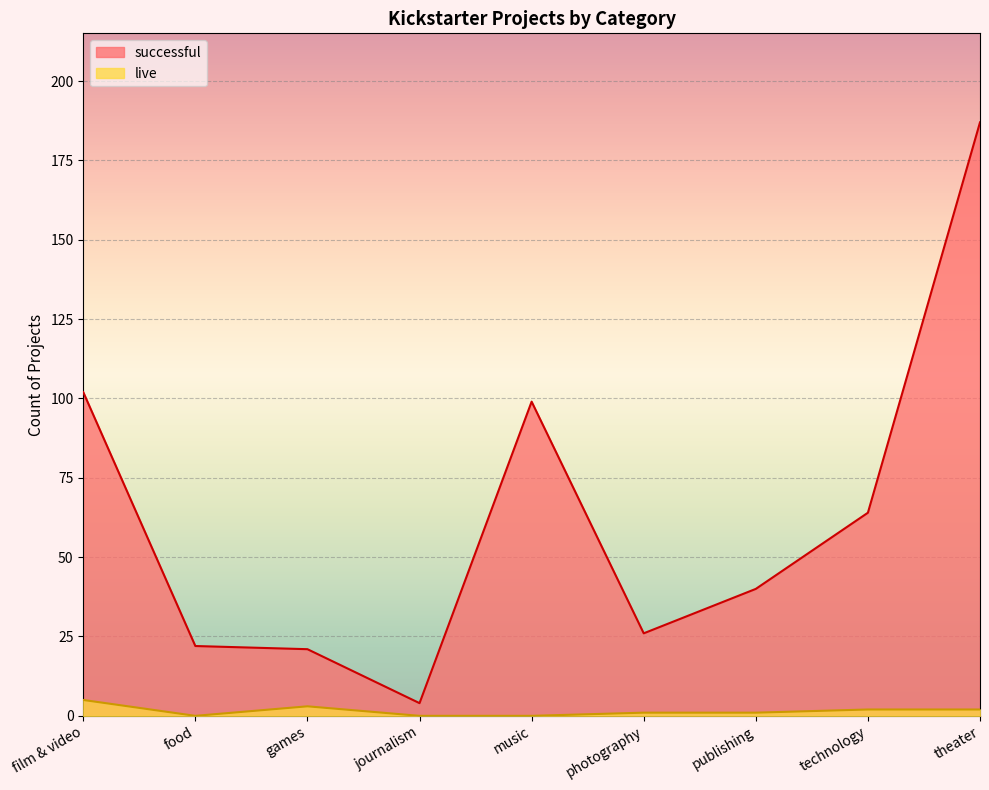

Where is live nearest to the value 2?

technology